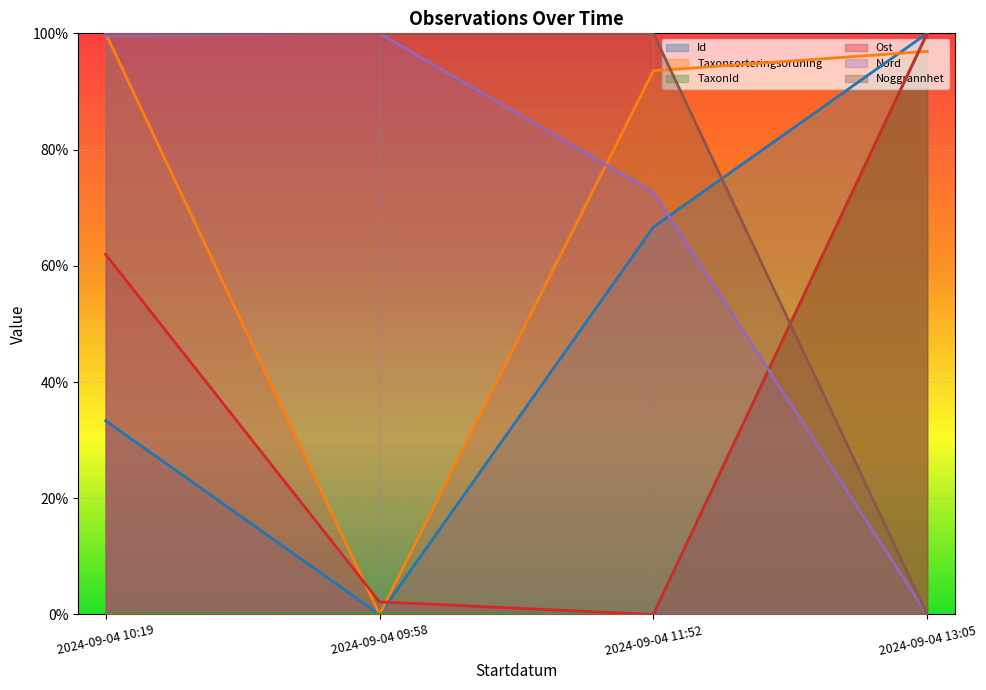

What is the maximum value shown in the chart?

1.0